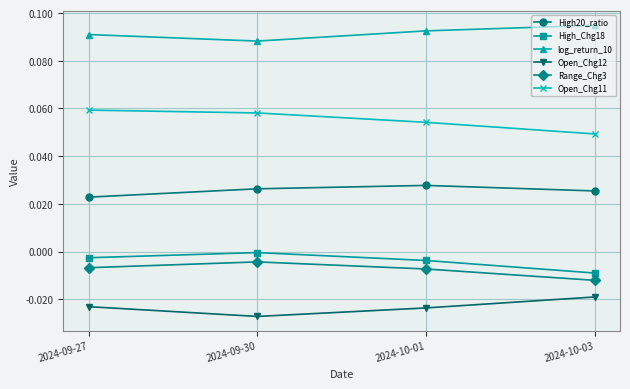

True or false: High20_ratio and log_return_10 intersect in this chart.

False